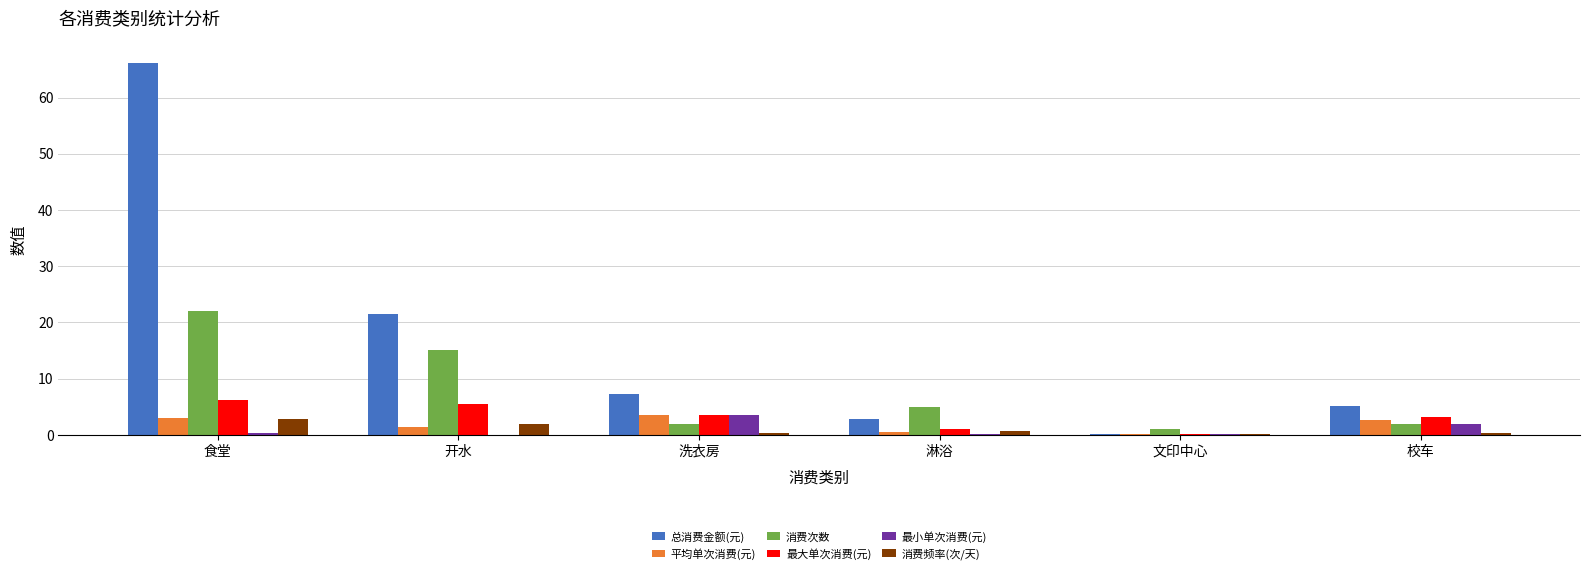

Which label corresponds to the largest value in the chart?

食堂